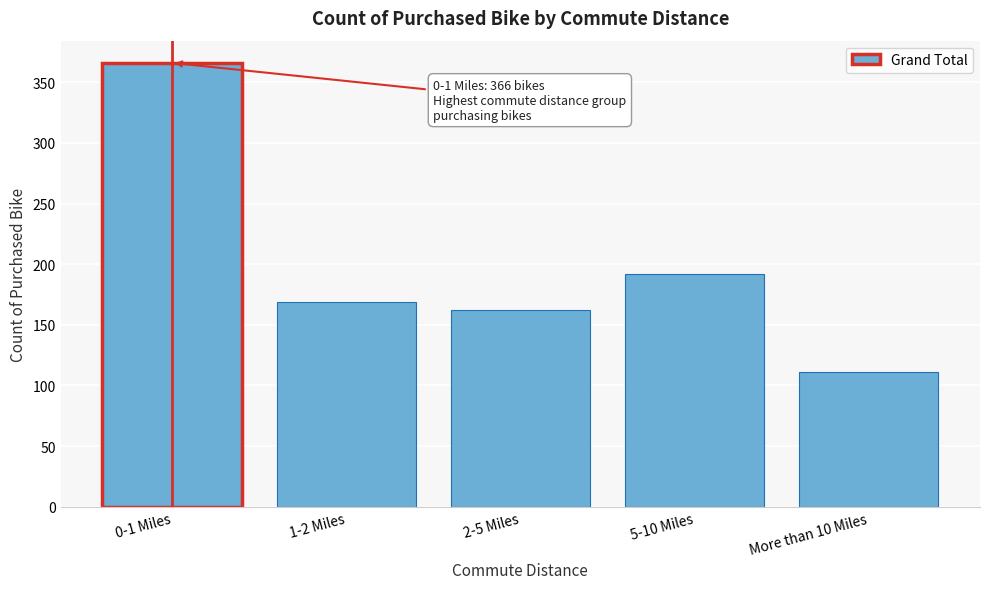

Reading left to right, list all the values displayed in this chart.

0-1 Miles=366	1-2 Miles=169	2-5 Miles=162	5-10 Miles=192	More than 10 Miles=111